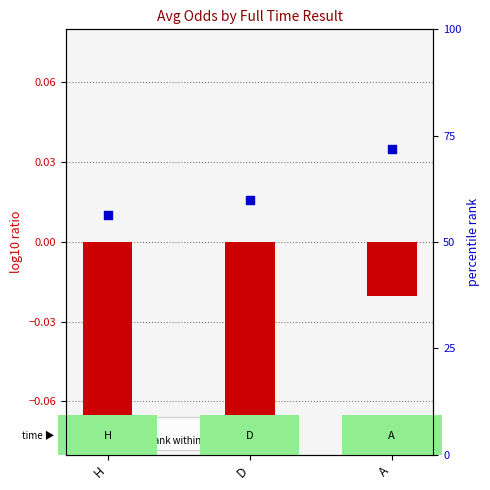

Which series has the widest spread of Y values?

percentile rank within the sample